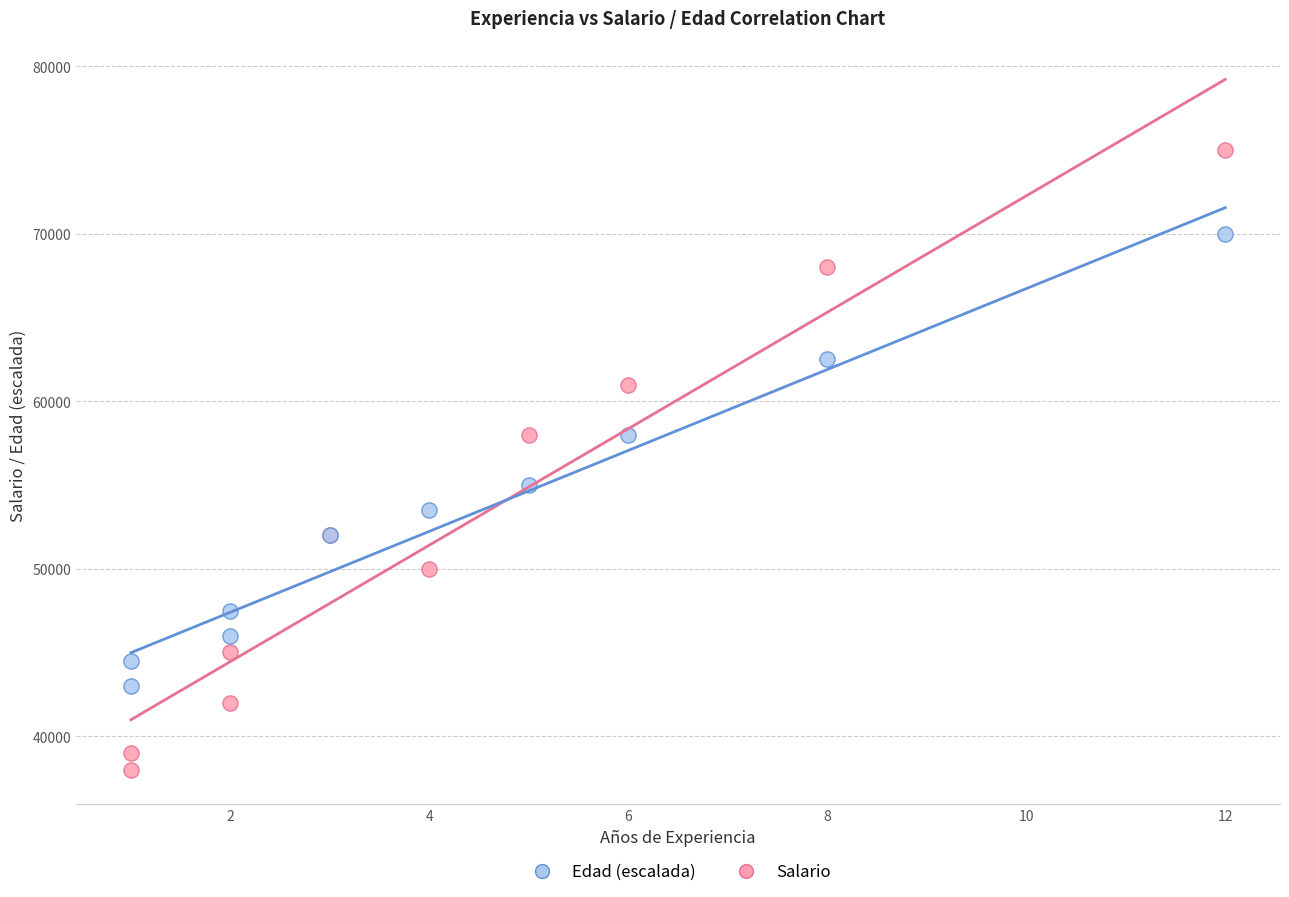

Which series reaches the minimum Y coordinate?

Salario